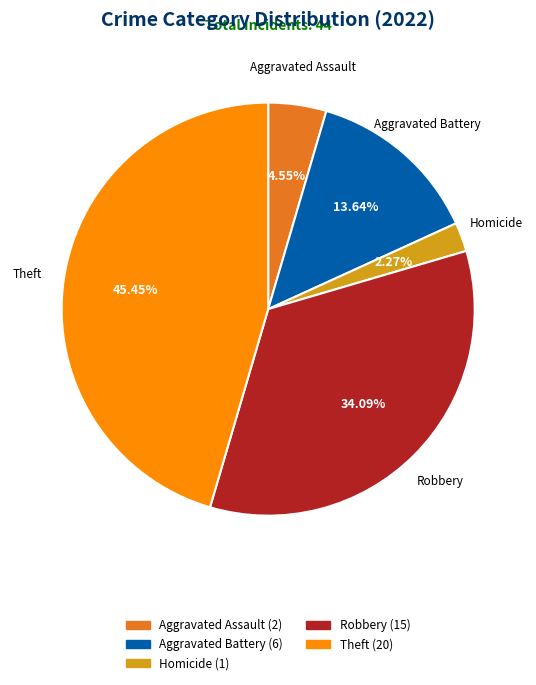

Does any single category account for the majority?

No